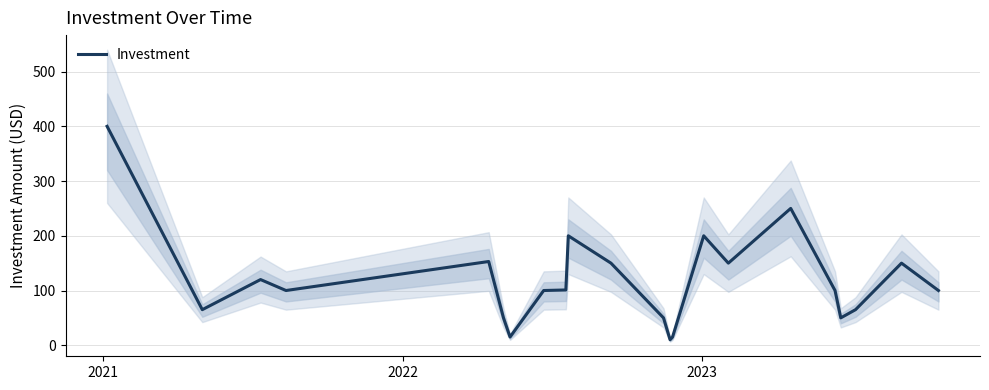

What is the highest value of the Investment series?

400